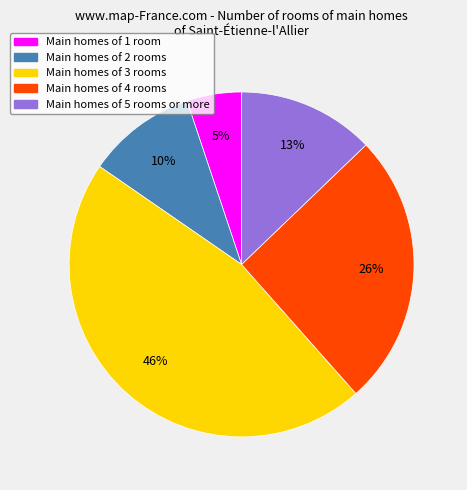

The Main homes of 1 room slice represents 11% of the pie. True or false?

False